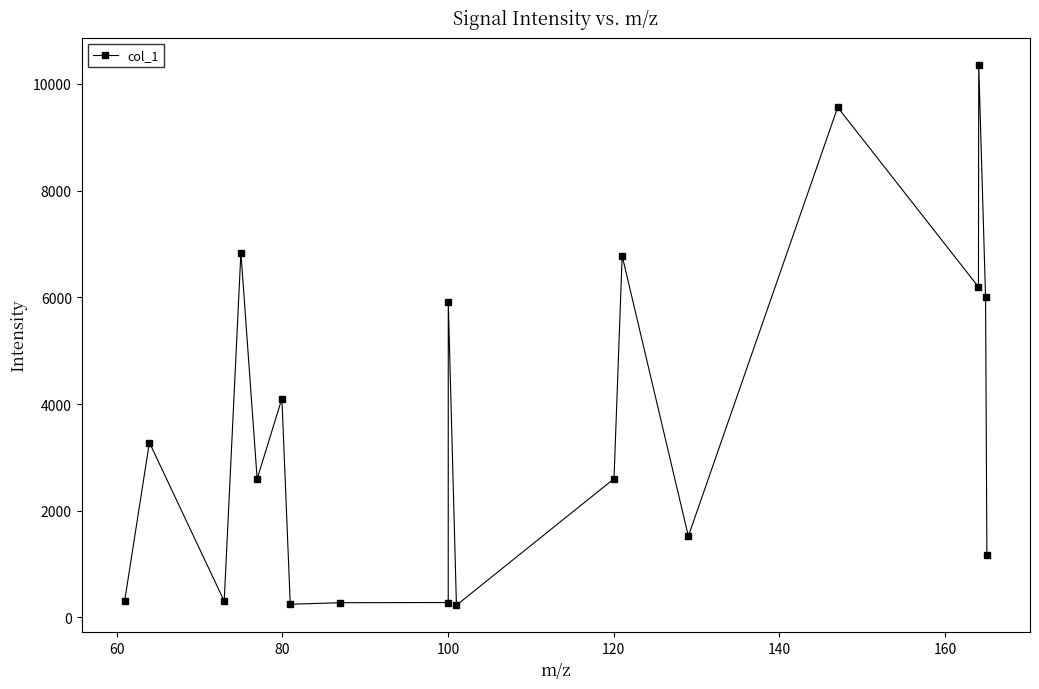

What is the difference between the second highest and minimum values?

9332.4